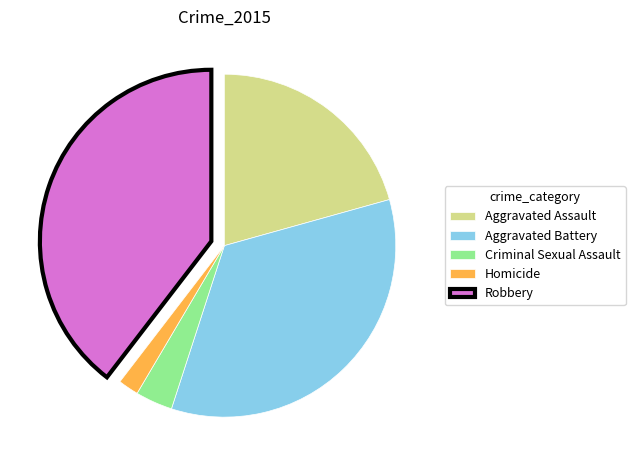

Is Robbery the majority of the pie?

No